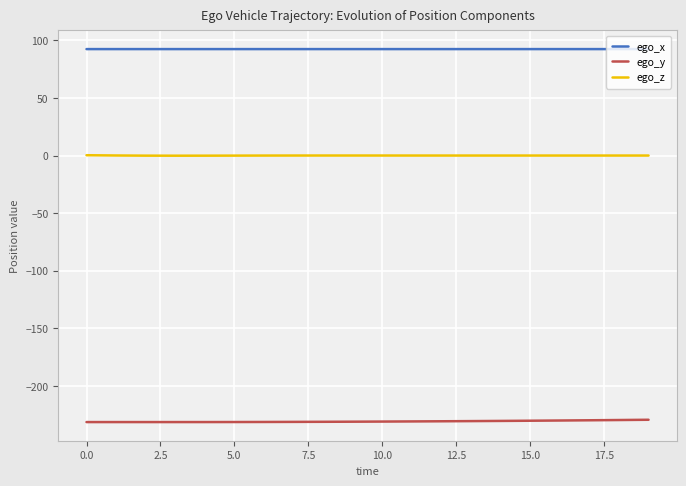

Rank the series by their maximum value, from highest to lowest.

ego_x, ego_z, ego_y